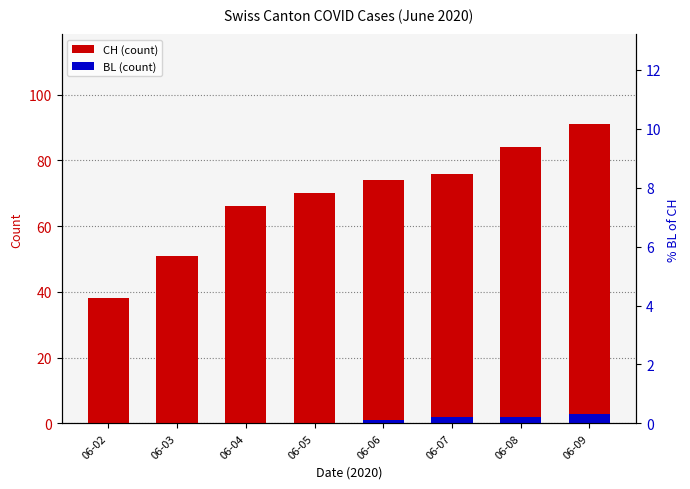

How many BL (count) values are between 0 and 2?

7